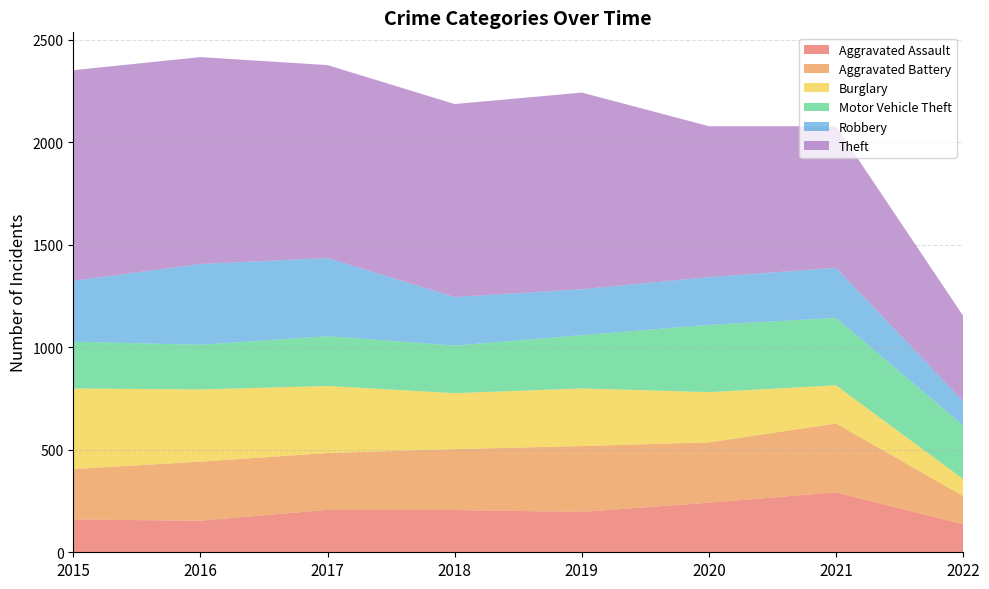

Reading left to right, extract all data points from this chart.

Aggravated Assault: 160	154	207	206	197	242	292	137
Aggravated Battery: 246	288	277	297	321	294	336	137
Burglary: 393	352	327	273	281	245	186	83
Motor Vehicle Theft: 228	218	243	232	260	328	329	262
Robbery: 297	394	381	237	224	233	244	118
Theft: 1027	1009	941	941	959	736	691	416